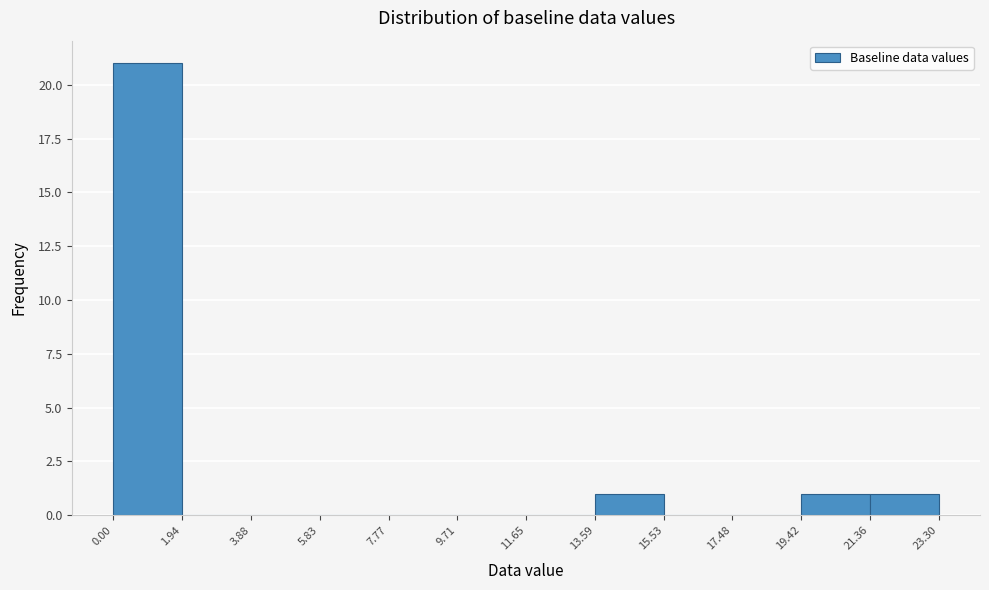

Reading left to right, transcribe this chart: for each bar, give the range it covers on the x-axis and its height. The values are not printed on the chart, so give them approximately, as read against the axis.

0.00 to 1.94: 21
1.94 to 3.88: 0
3.88 to 5.83: 0
5.83 to 7.77: 0
7.77 to 9.71: 0
9.71 to 11.65: 0
11.65 to 13.59: 0
13.59 to 15.53: 1
15.53 to 17.48: 0
17.48 to 19.42: 0
19.42 to 21.36: 1
21.36 to 23.30: 1